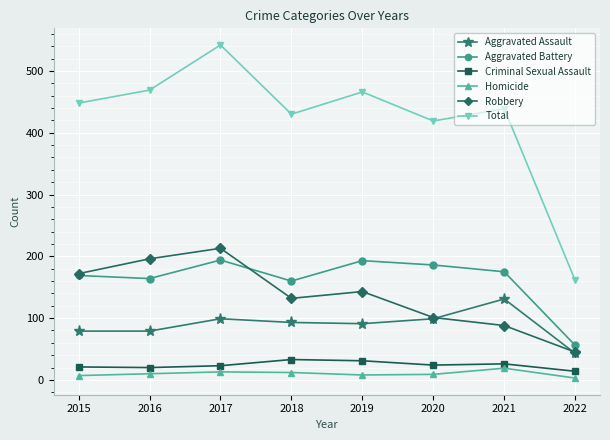

What is the highest value of the Total series?

542